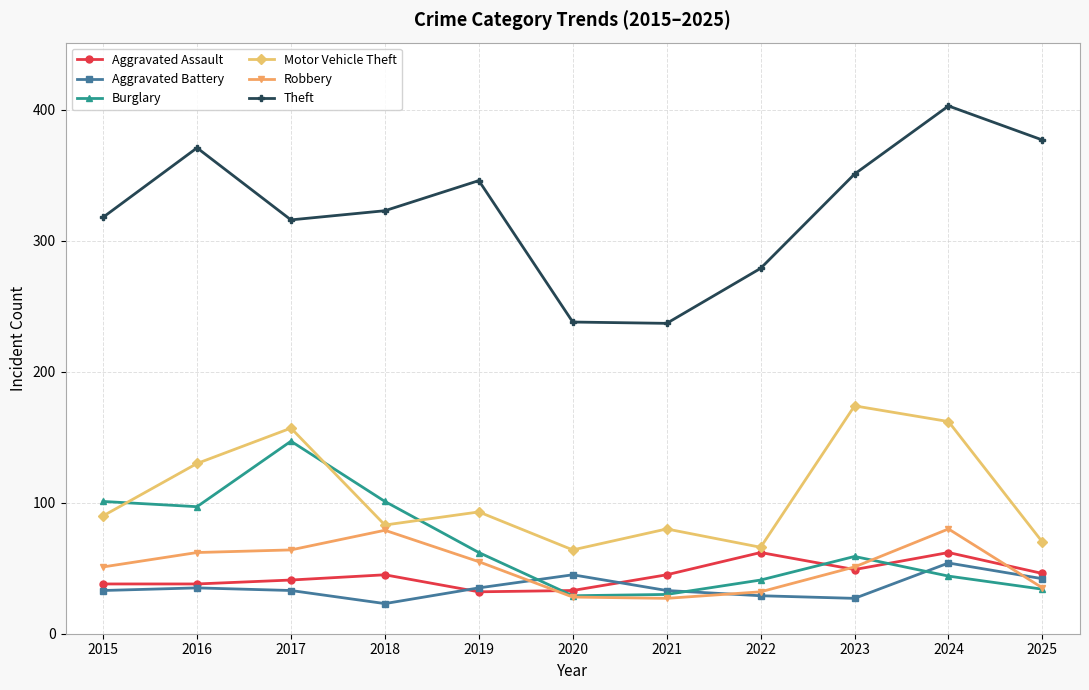

True or false: Motor Vehicle Theft and Aggravated Assault intersect in this chart.

False